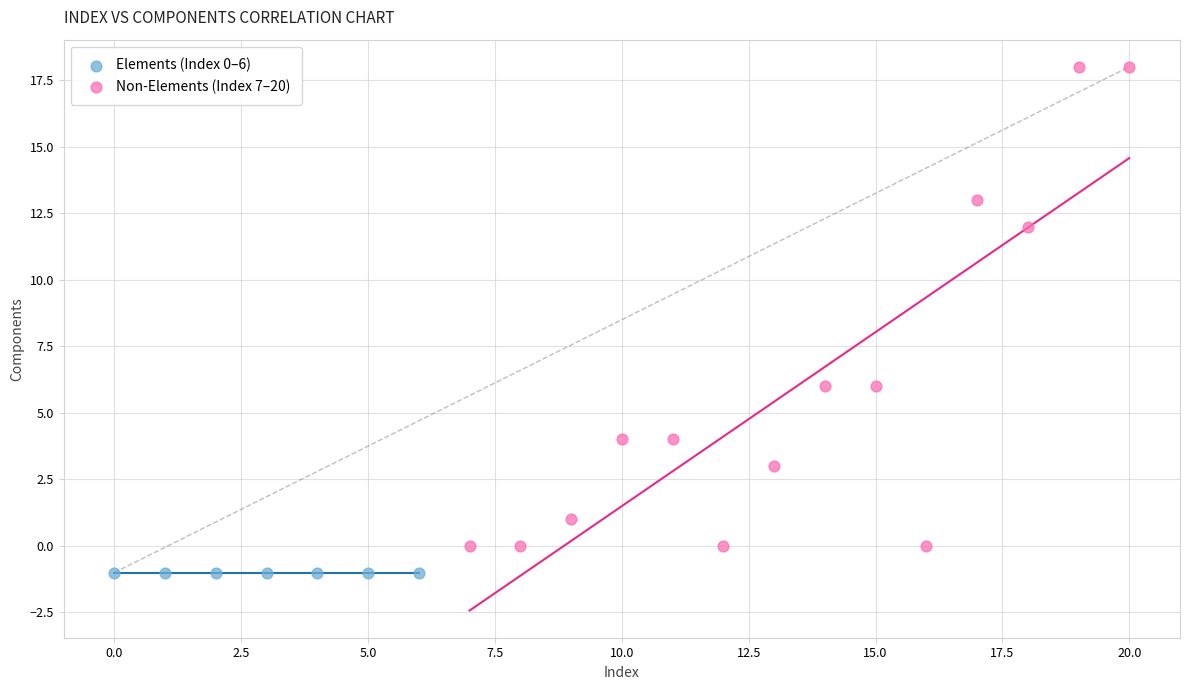

Which series contains the lowest Y value?

Elements (Index 0–6)